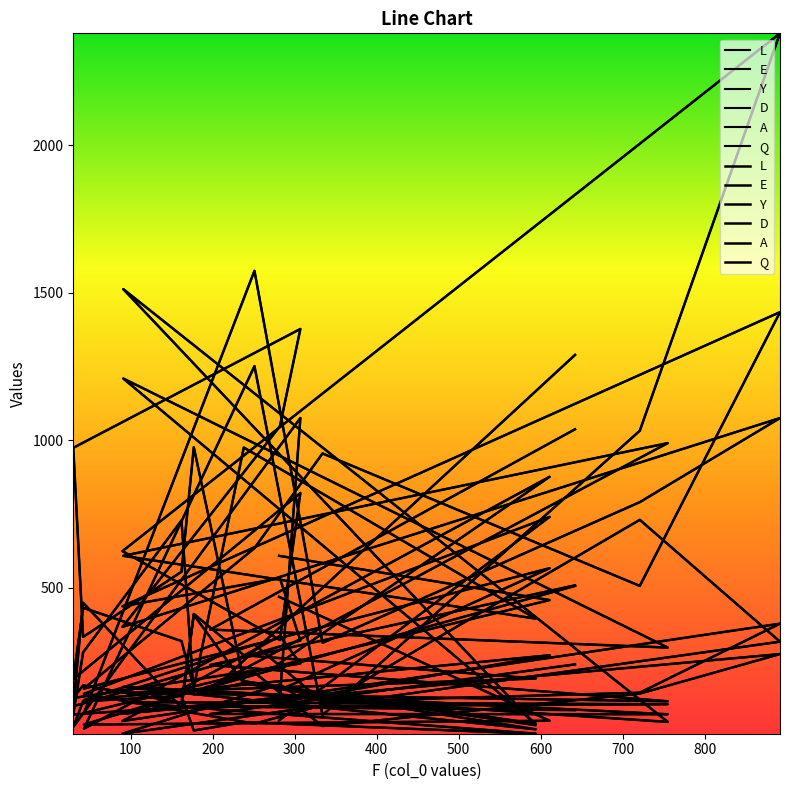

Is this an area chart (filled region under the line)?

No